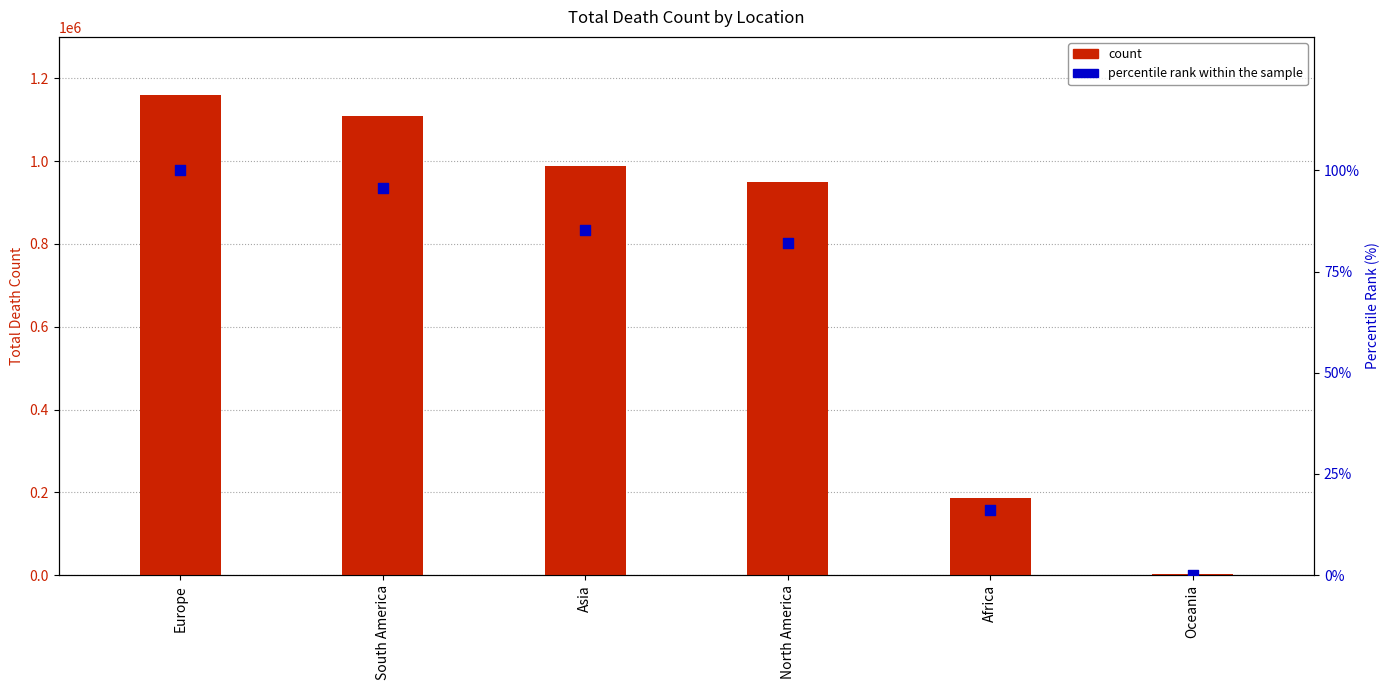

Which series contains the lowest Y value?

percentile rank within the sample